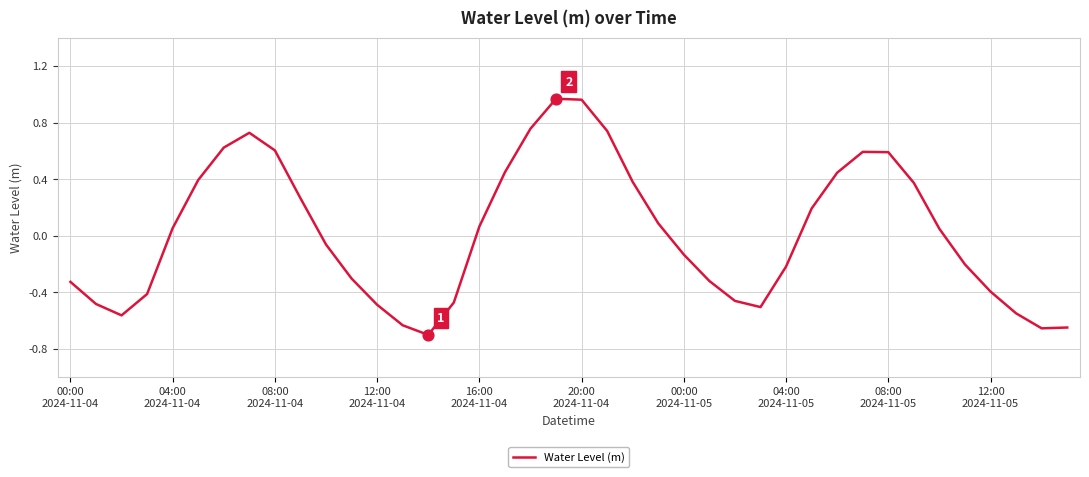

What is the difference between the maximum and minimum values?

1.7